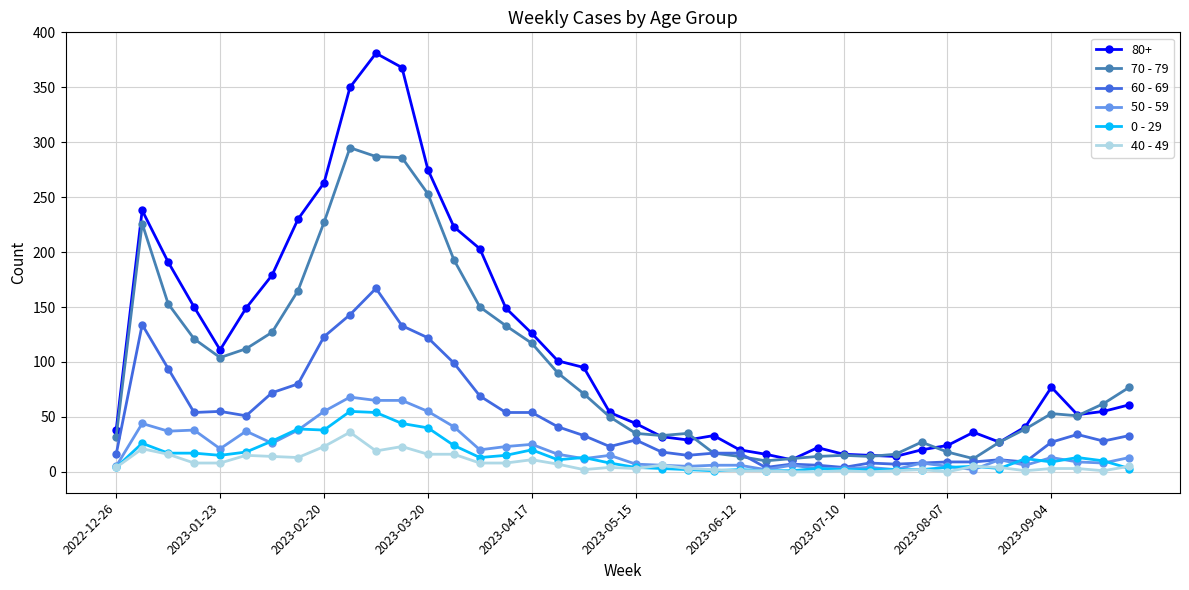

At how many categories does at least one series exceed 169?

11